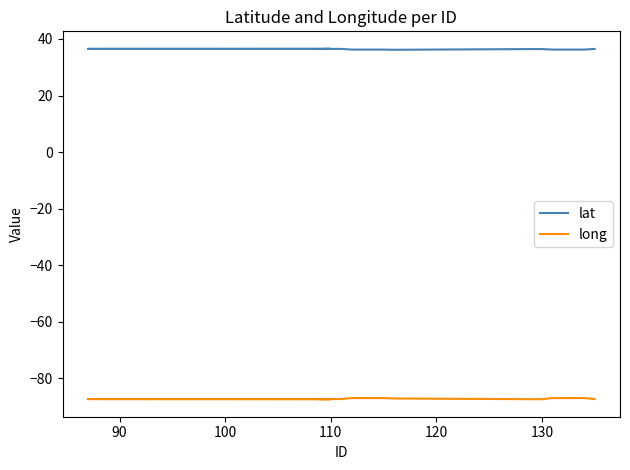

Does the chart have visible grid lines?

No